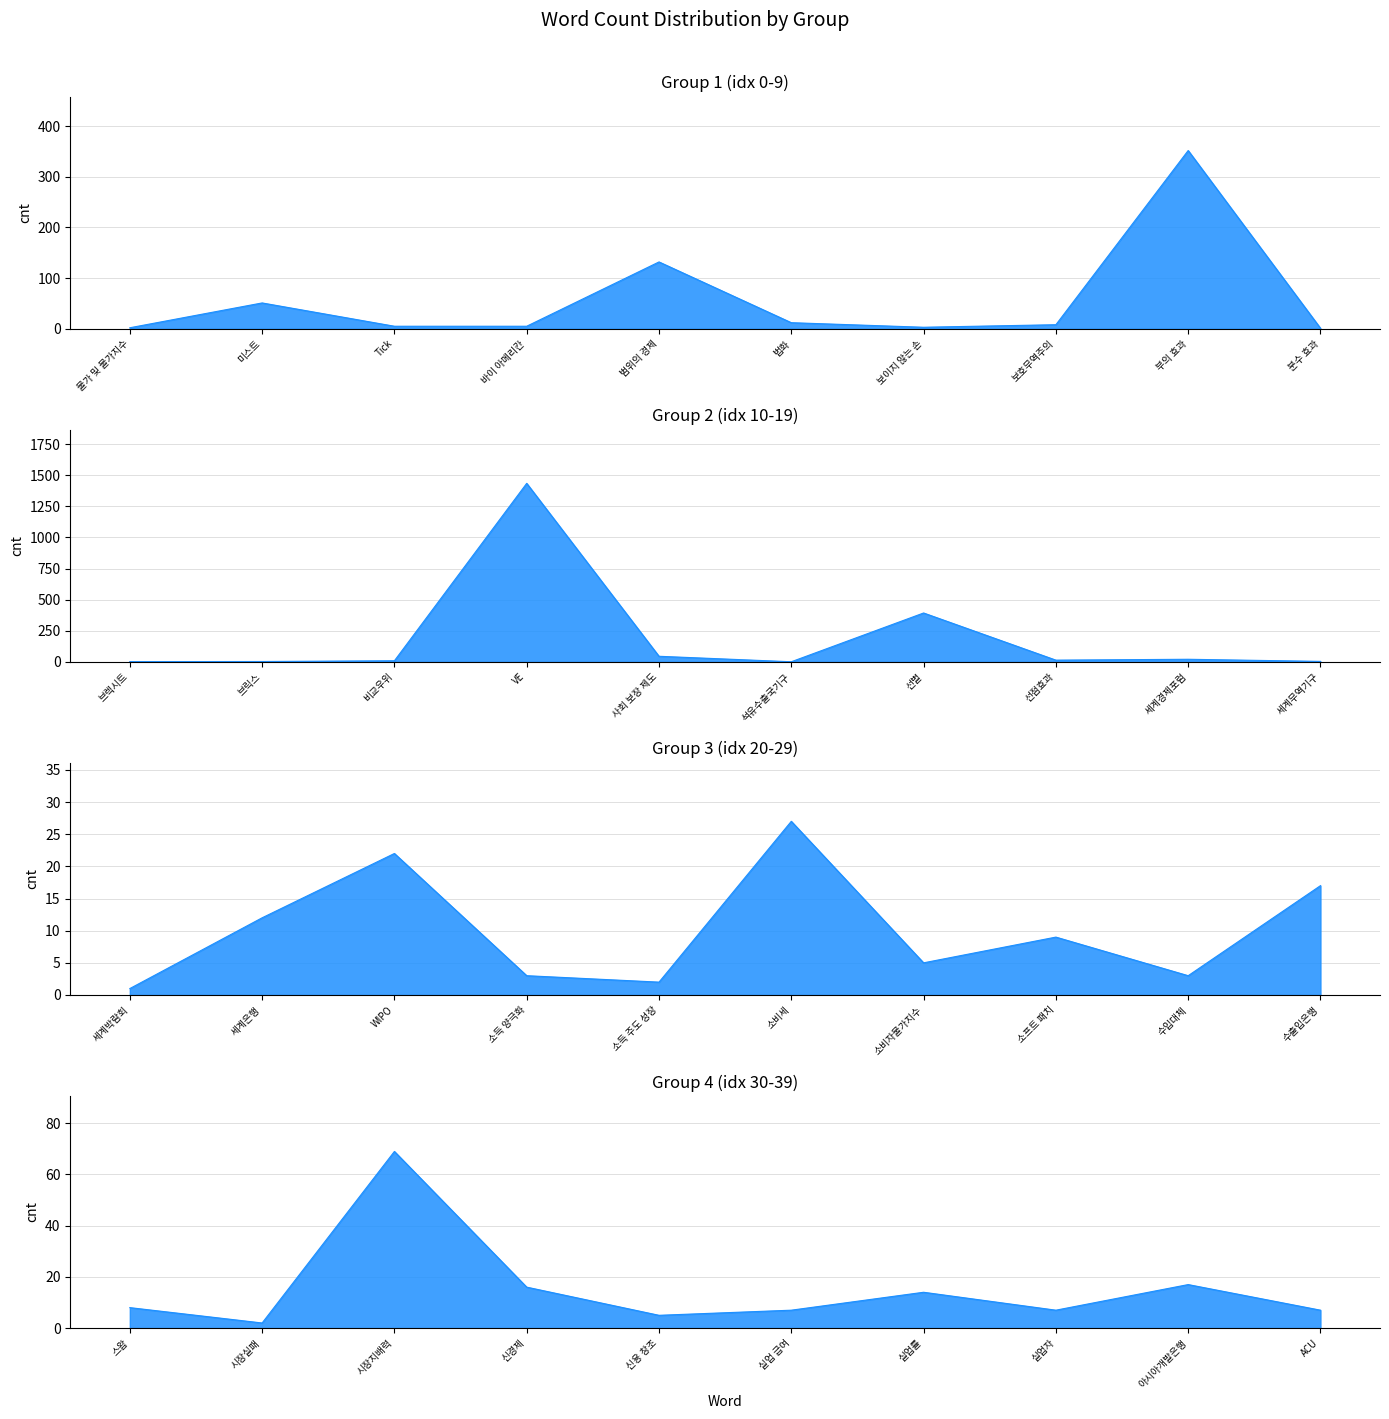

What is the difference between the values at 세계박람회 and 소프트 패치?

8